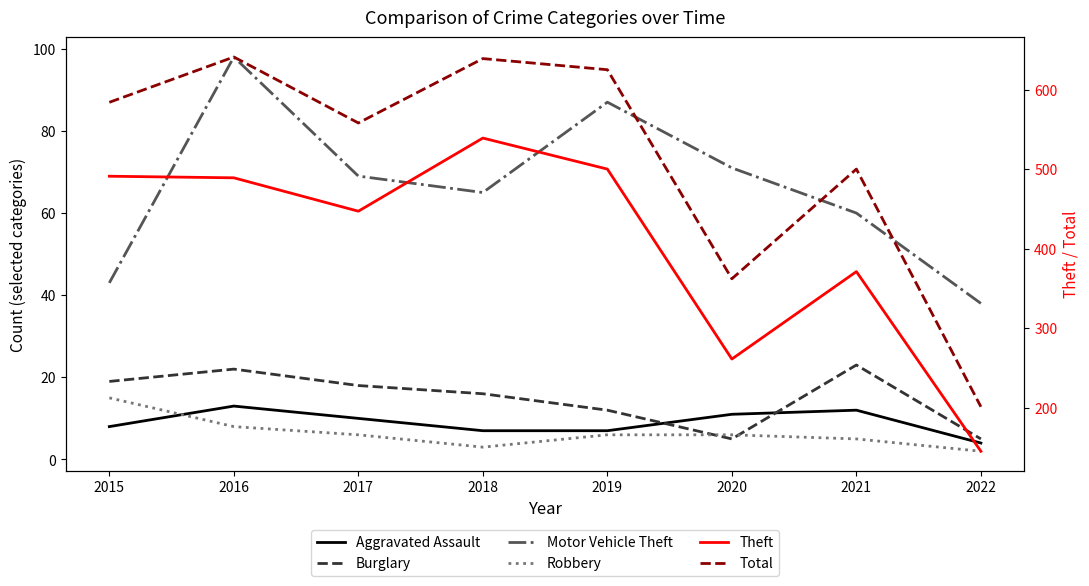

True or false: Motor Vehicle Theft and Aggravated Assault cross at least once.

False